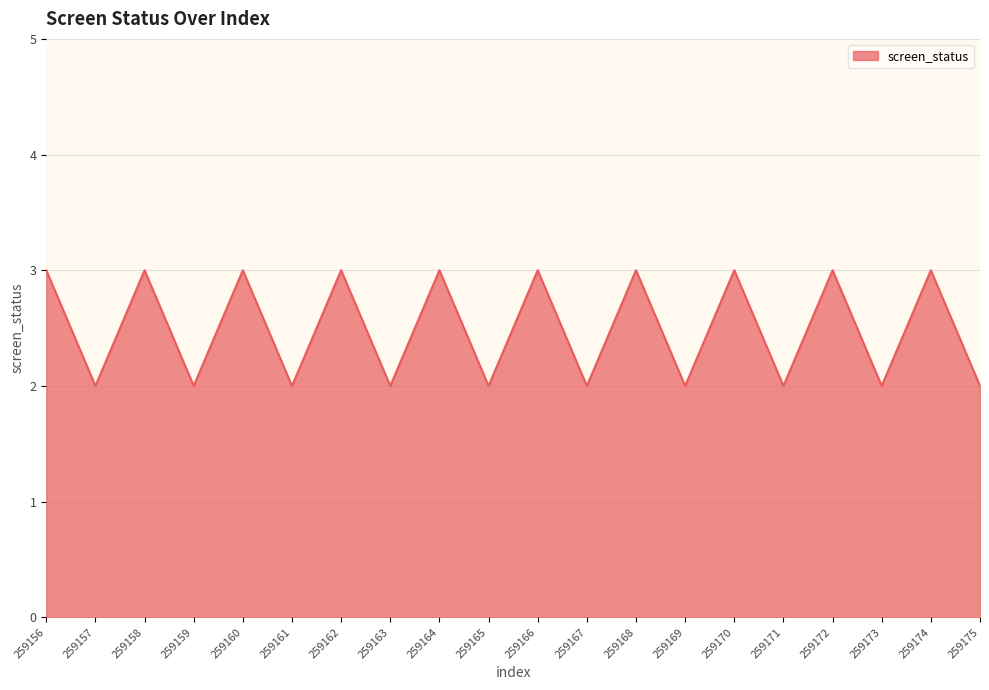

The chart shows a value of 4 at 259158. True or false?

False